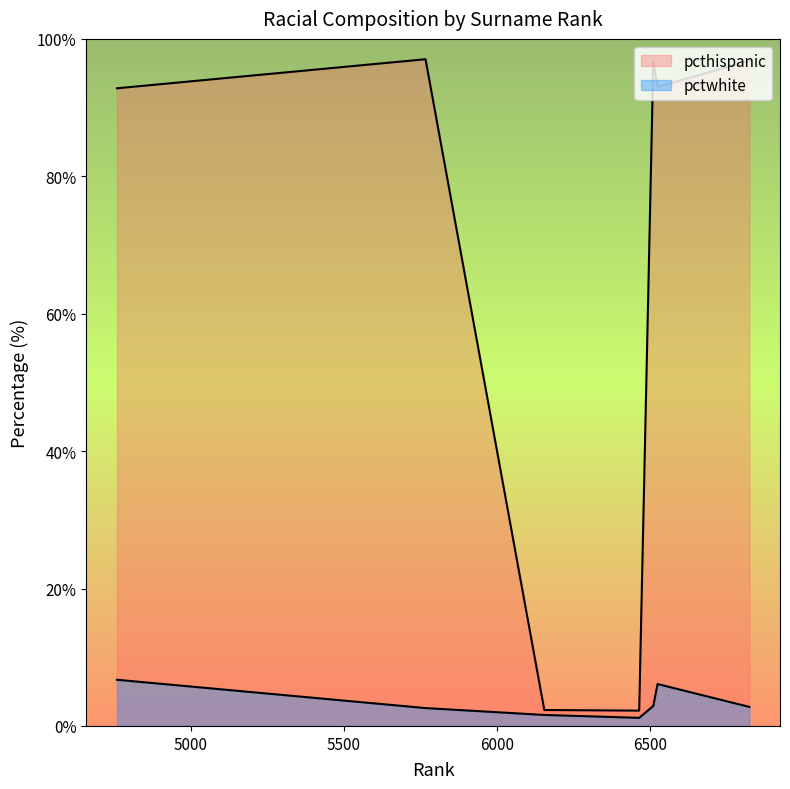

How many data points in pctwhite are less than 2?

2